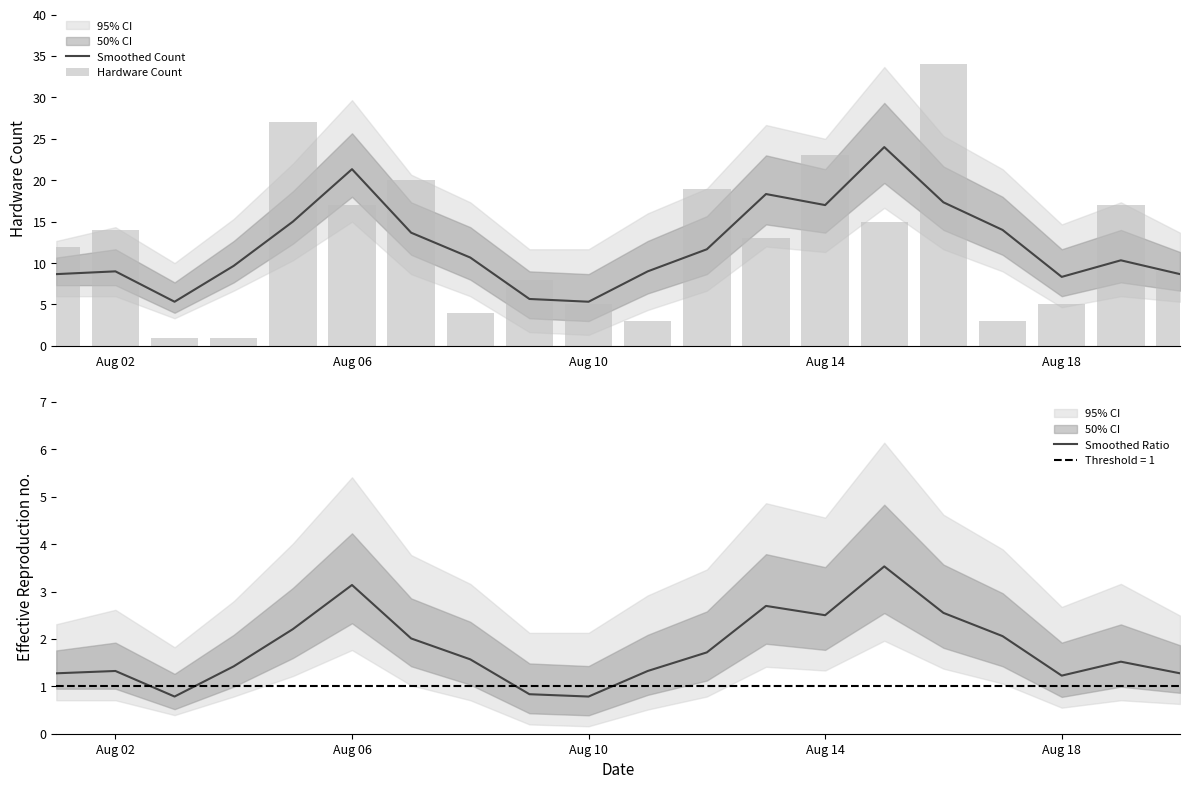

Is it true that Smoothed Count equals 4.1 at Aug 02?

False